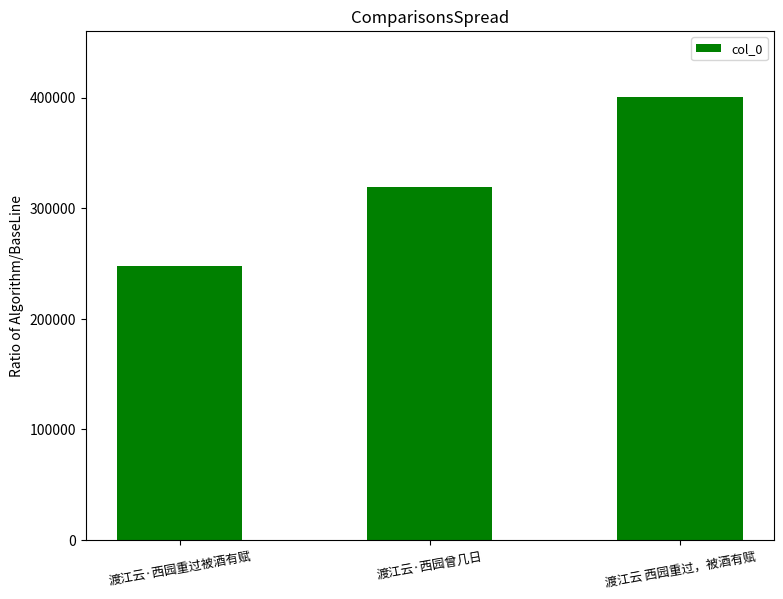

Reading left to right, transcribe all the data shown in this chart.

渡江云·西园重过被酒有赋=247871	渡江云·西园曾几日=318797	渡江云 西园重过，被酒有赋=400197